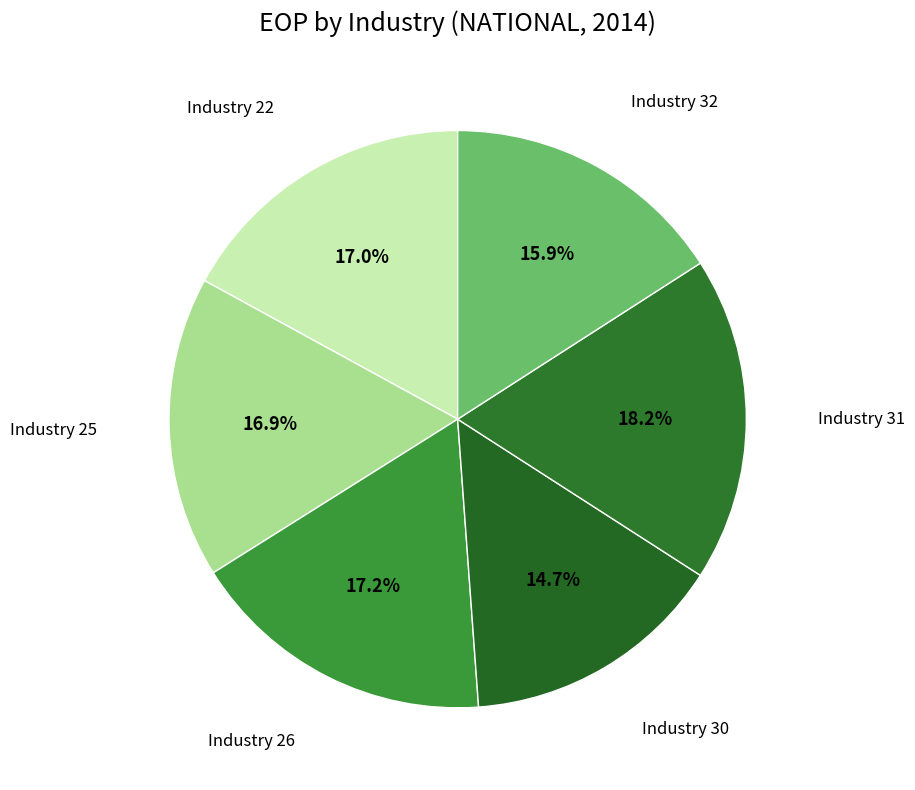

What percentage is NOT represented by Industry 32?

84.1%